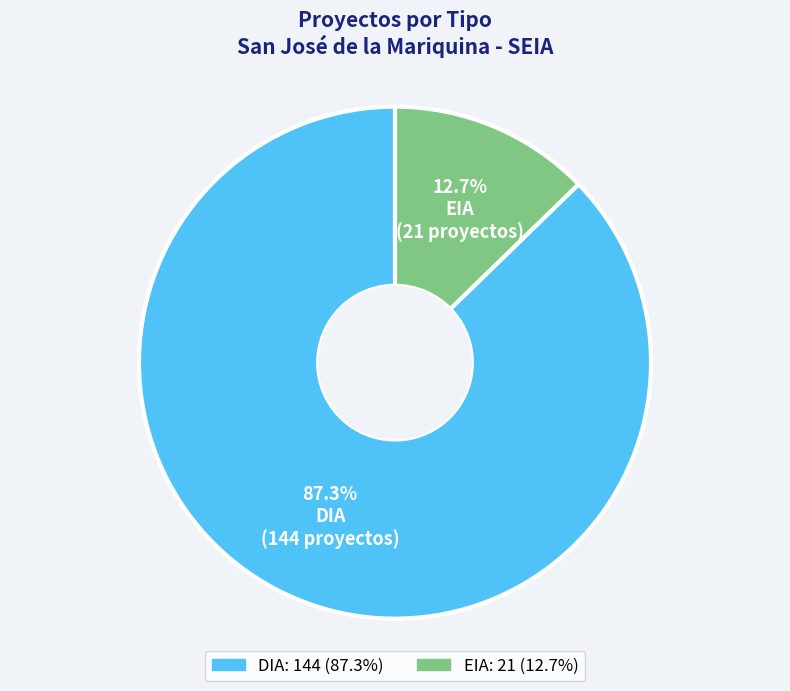

How many slices are in this pie chart?

2